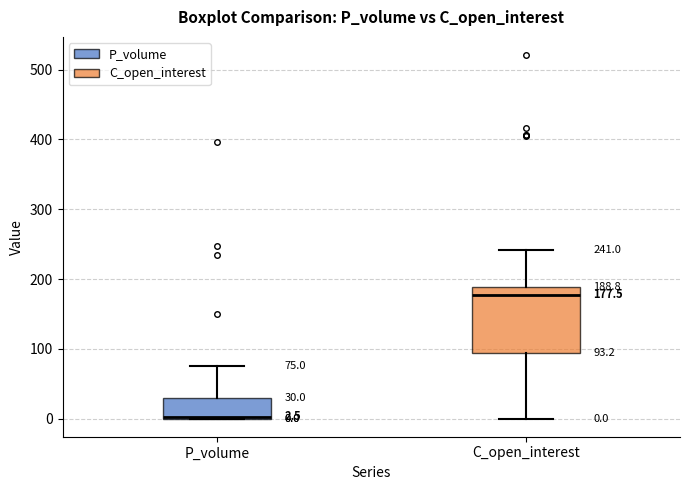

Which box's median line is the highest?

C_open_interest